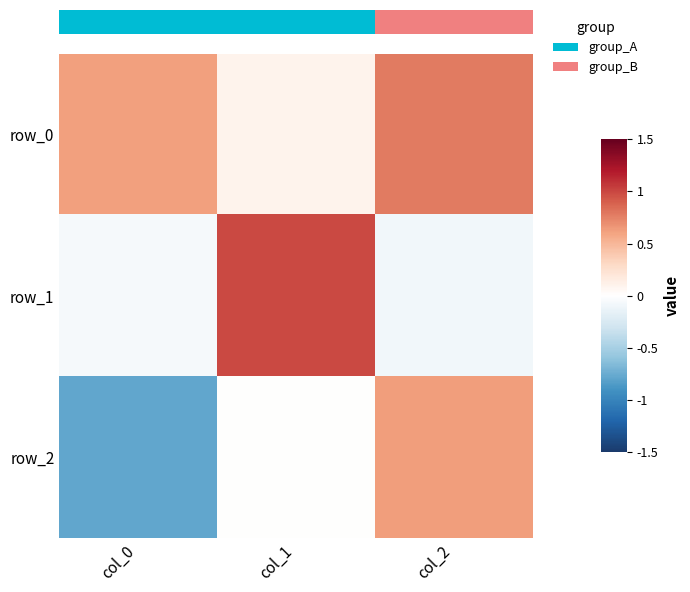

What is the sum of the row_2 values at col_1 and col_0?

-0.8